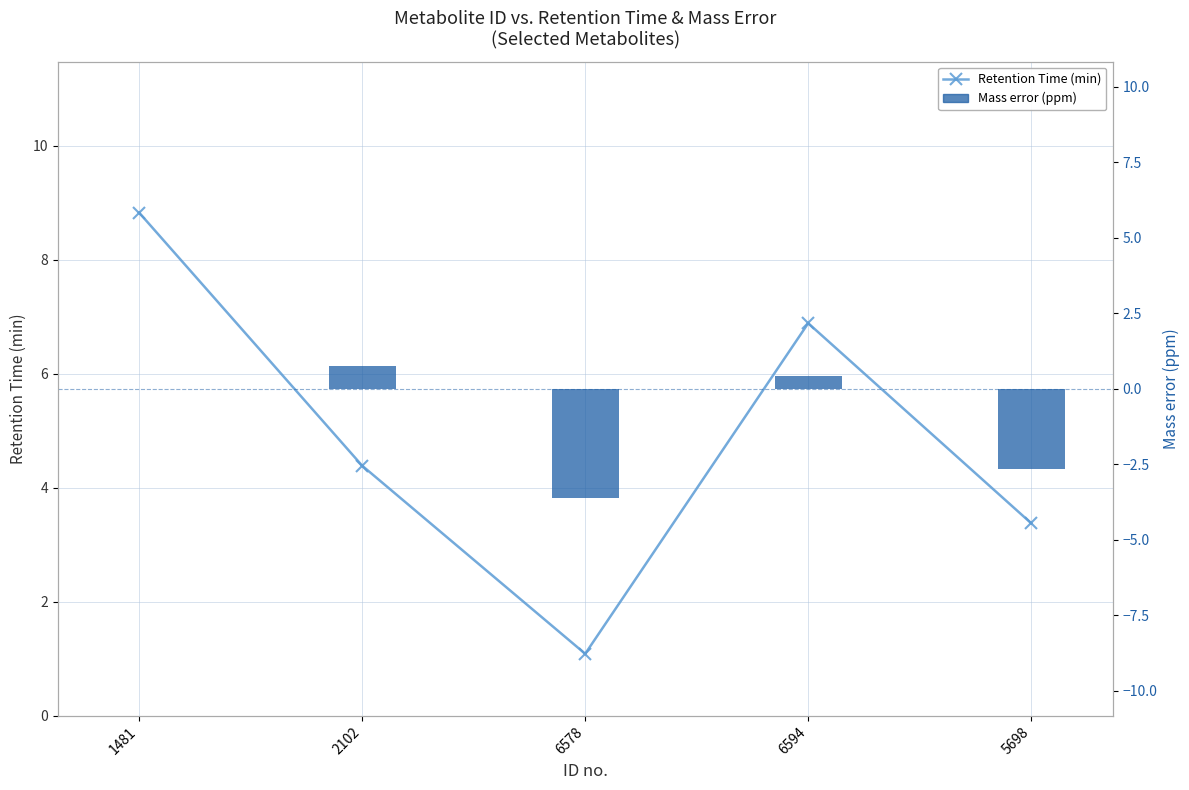

What is the maximum value shown in the chart?

8.8